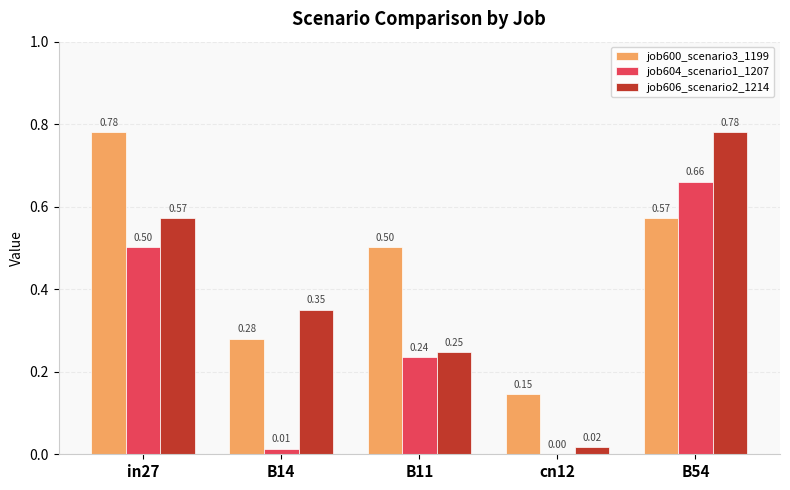

What is the sum of all job606_scenario2_1214 values?

2.0